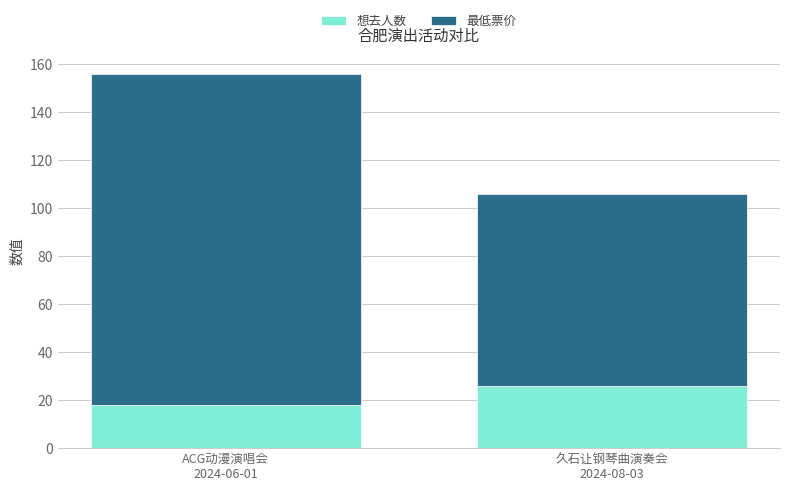

What is the average value of the 想去人数 series?

22